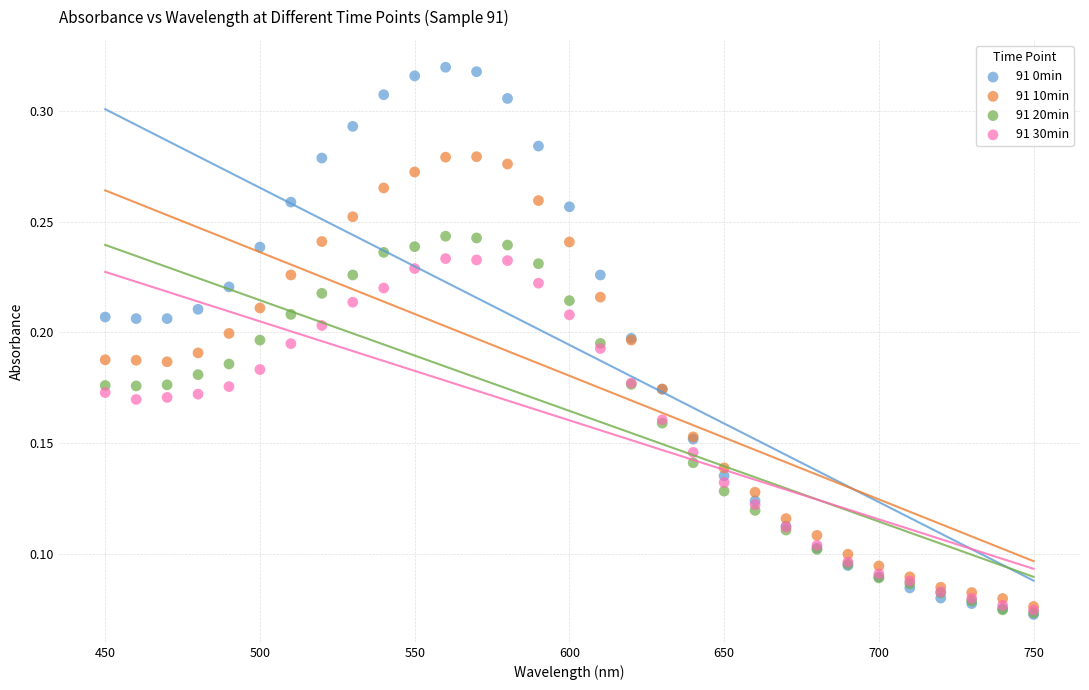

What are all the series names shown in the legend?

91 0min, 91 10min, 91 20min, 91 30min